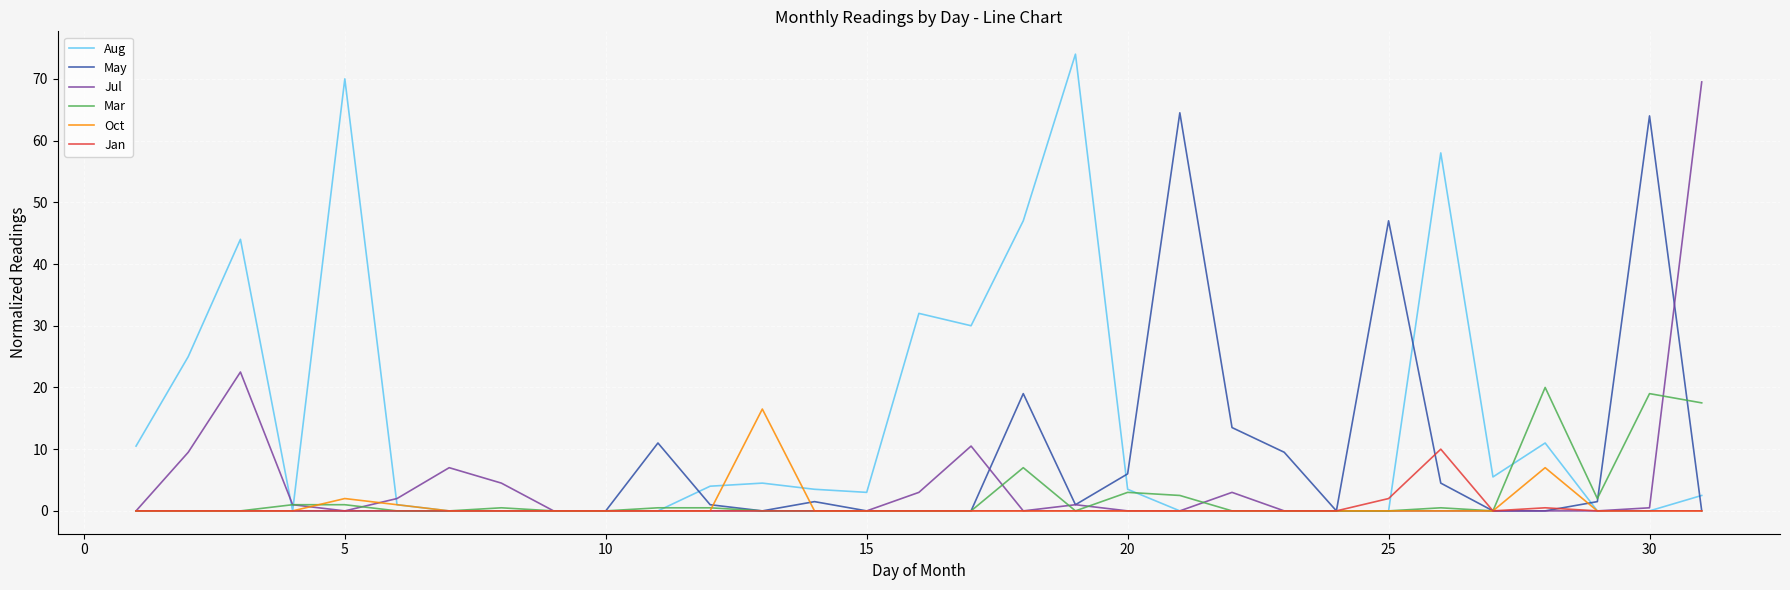

Rank the series by their maximum value, from lowest to highest.

Jan, Oct, Mar, May, Jul, Aug